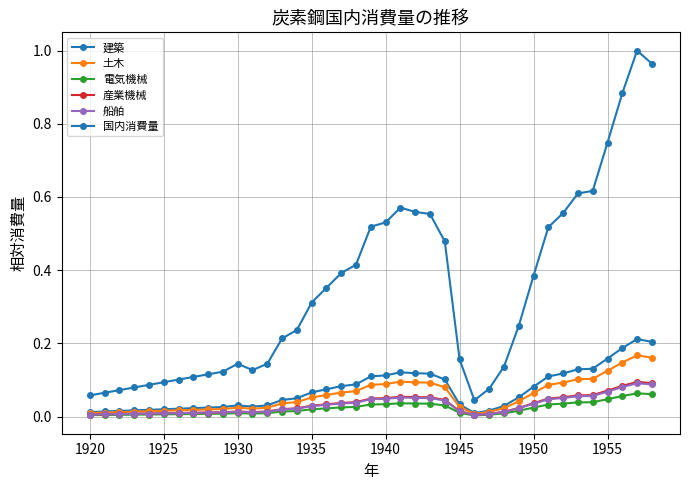

Does the chart have visible grid lines?

Yes